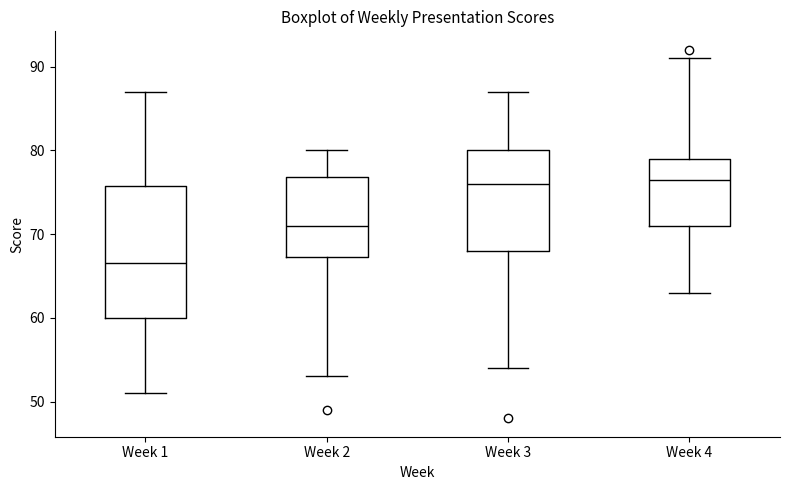

Which box is the tallest, from its lower edge to its upper edge?

Week 1